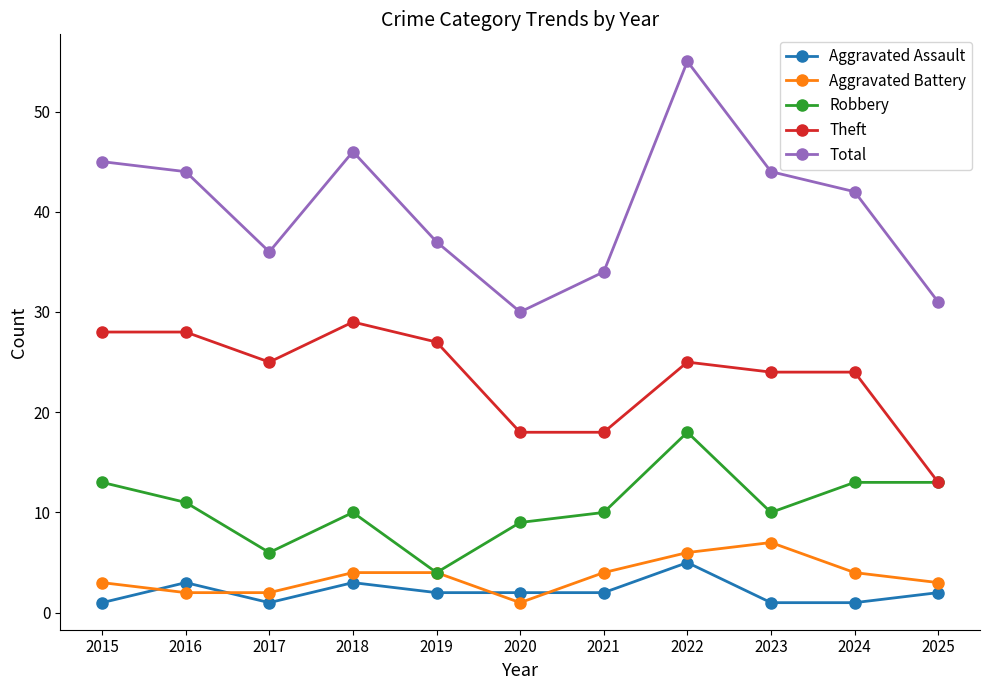

How many Aggravated Assault values are between 1 and 3?

10